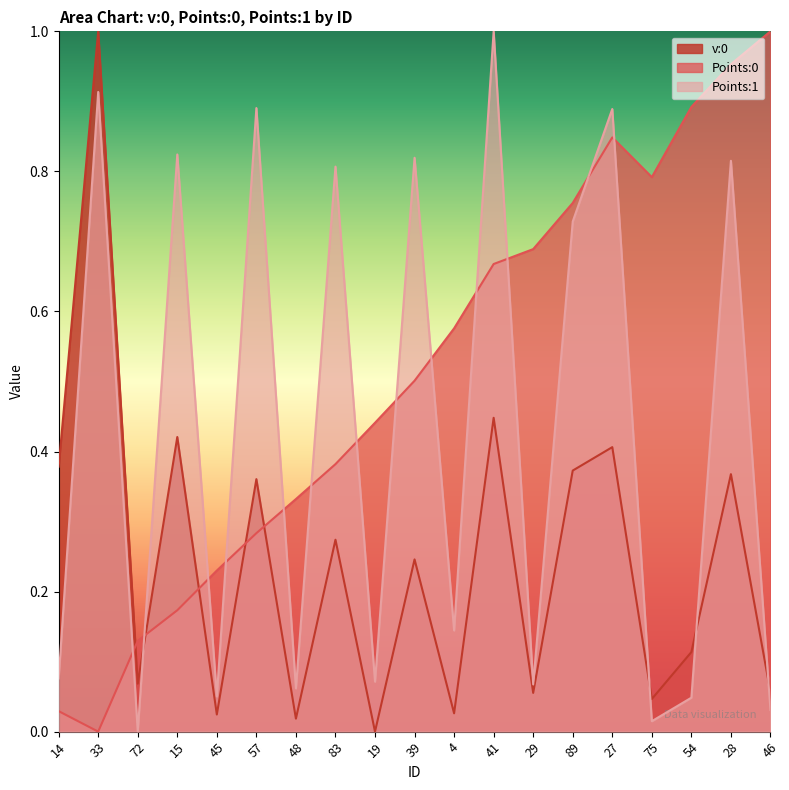

What value does the Points:1 series have at 15?

0.8